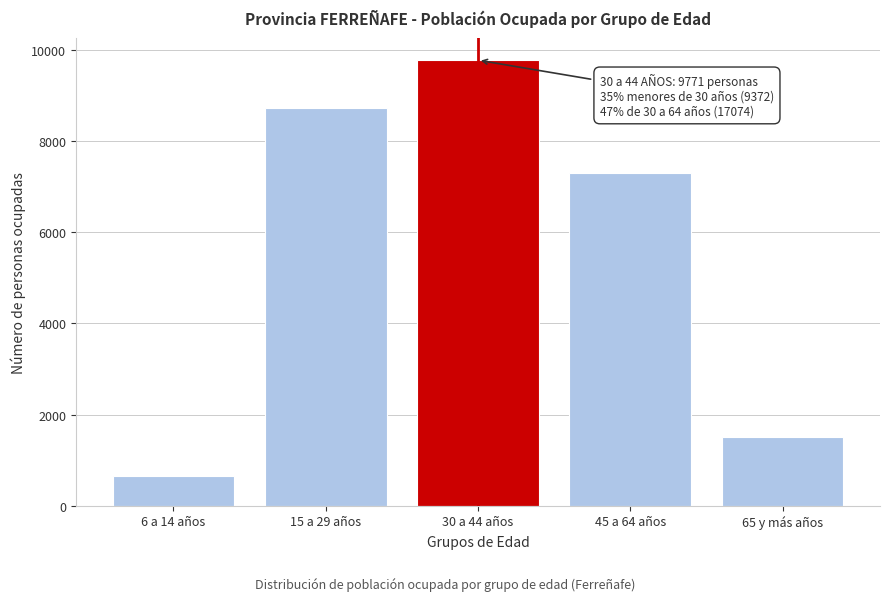

Reading left to right, extract all data points from this chart.

659	8713	9771	7303	1509